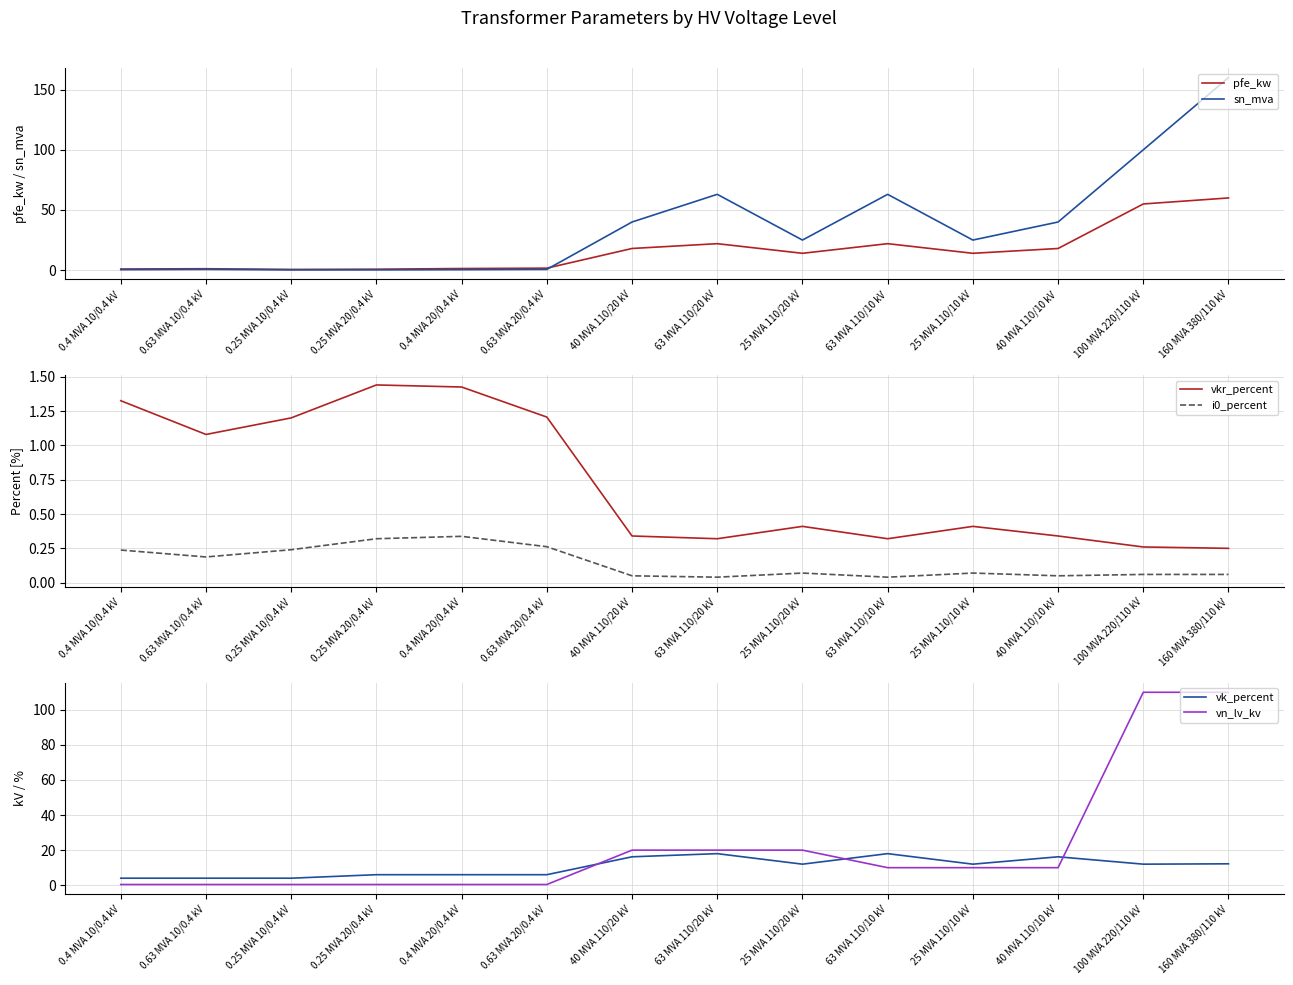

Is the value of vk_percent at 40 MVA 110/20 kV greater than the value of sn_mva at 63 MVA 110/20 kV?

No